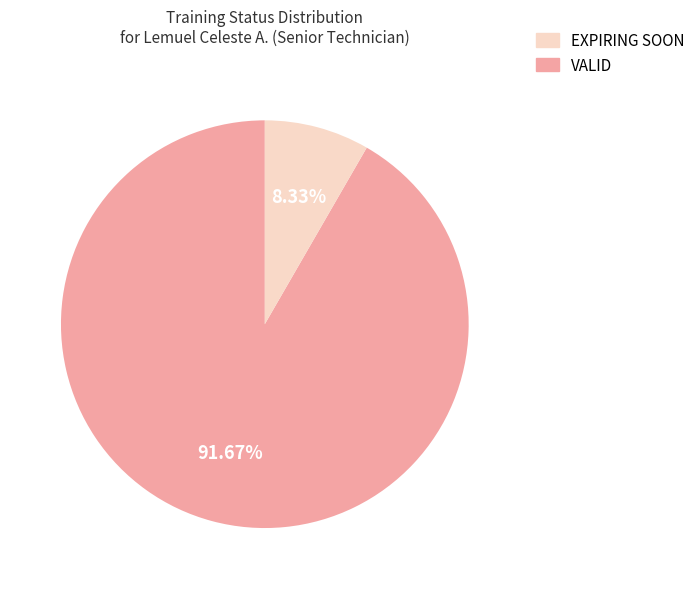

Is there any slice that represents more than half of the pie?

Yes